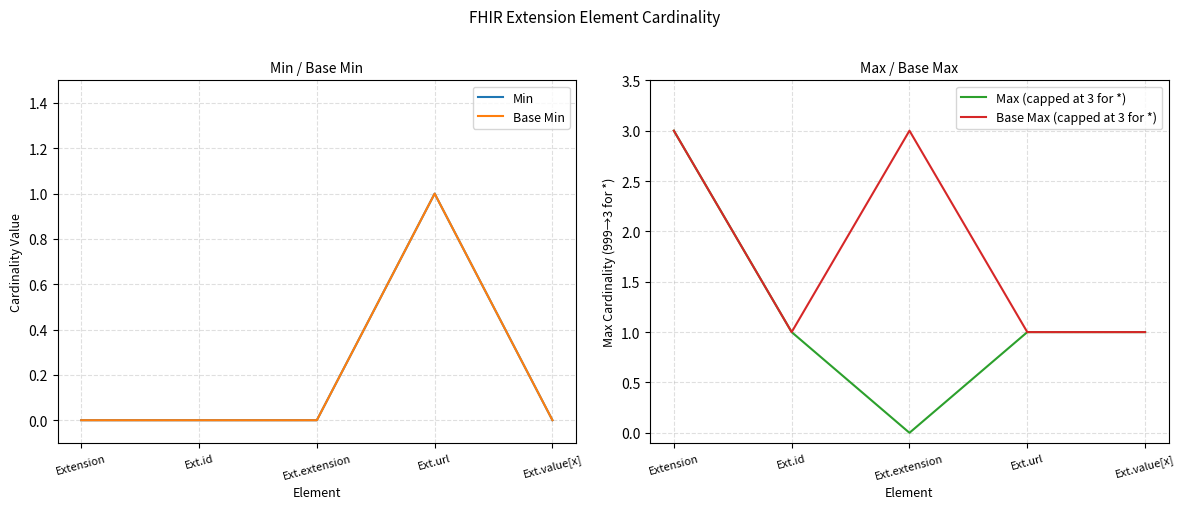

Is the value of Base Max (capped at 3 for *) at Ext.extension greater than the value of Min at Ext.url?

Yes